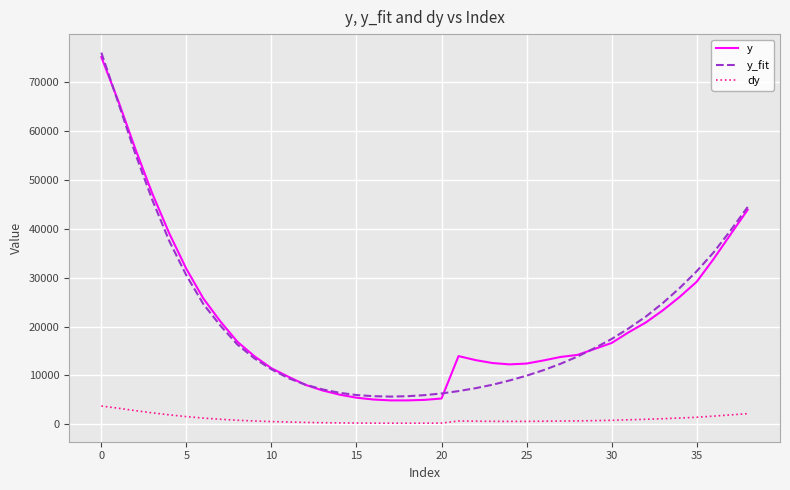

Does the chart have visible grid lines?

Yes